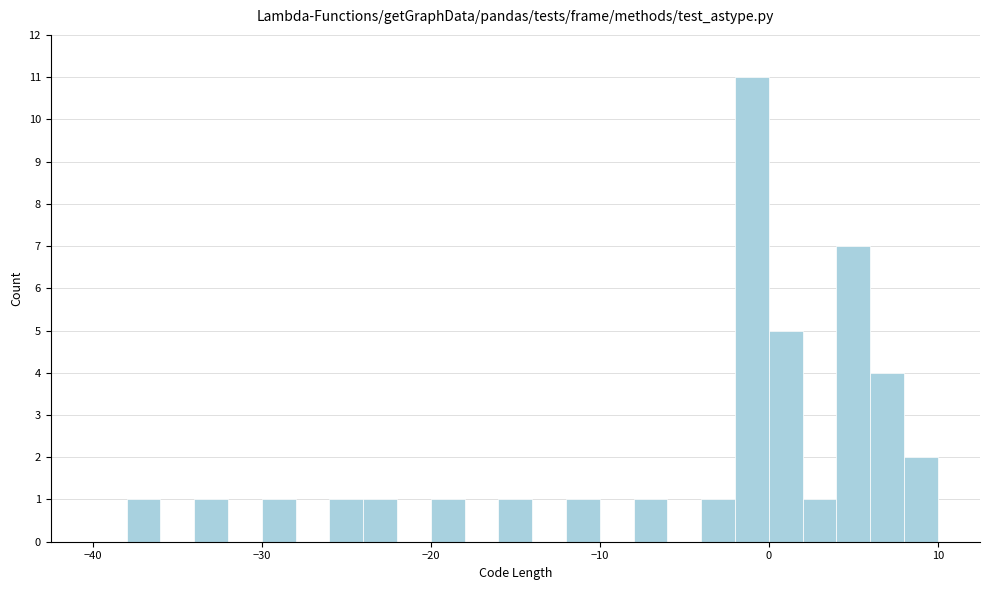

Read against the x-axis, roughly where is the centre of the tallest bar?

-1